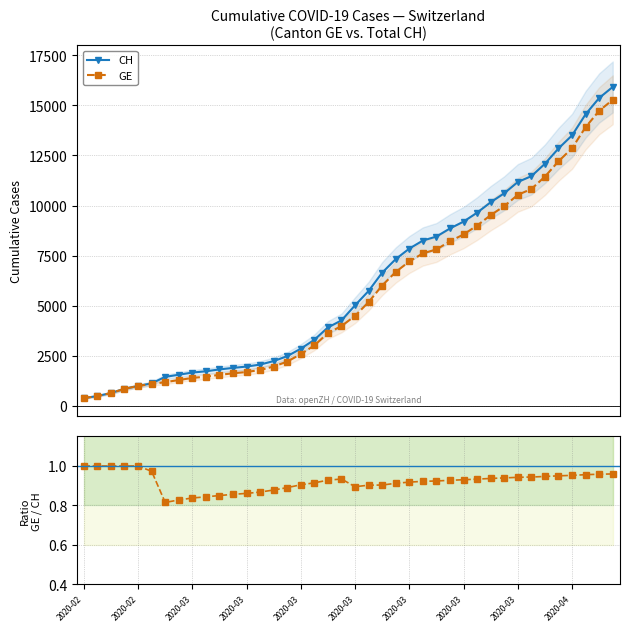

Is this an area chart (filled region under the line)?

No